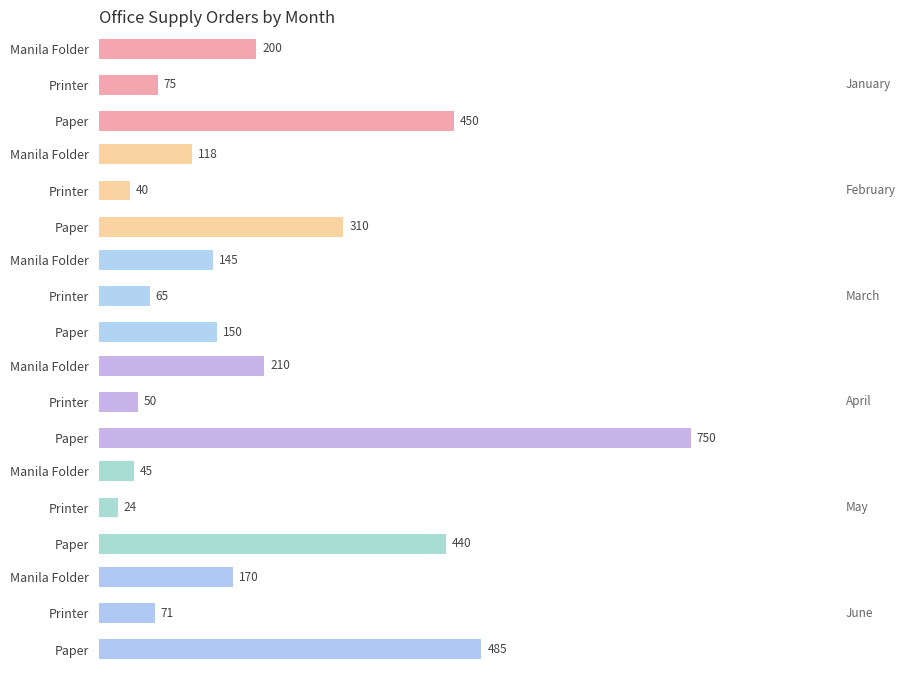

The value of June at Manila Folder is 170. True or false?

True